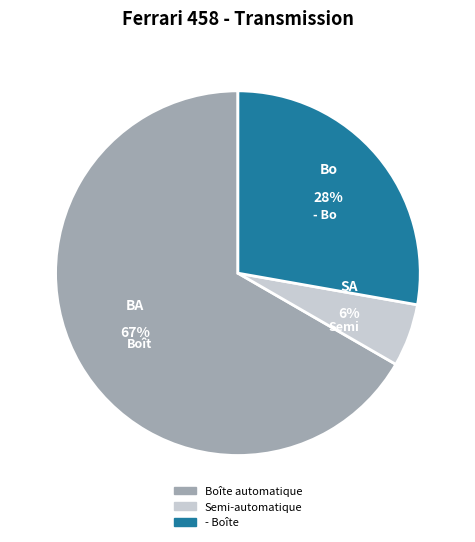

Is Semi-automatique the majority of the pie?

No